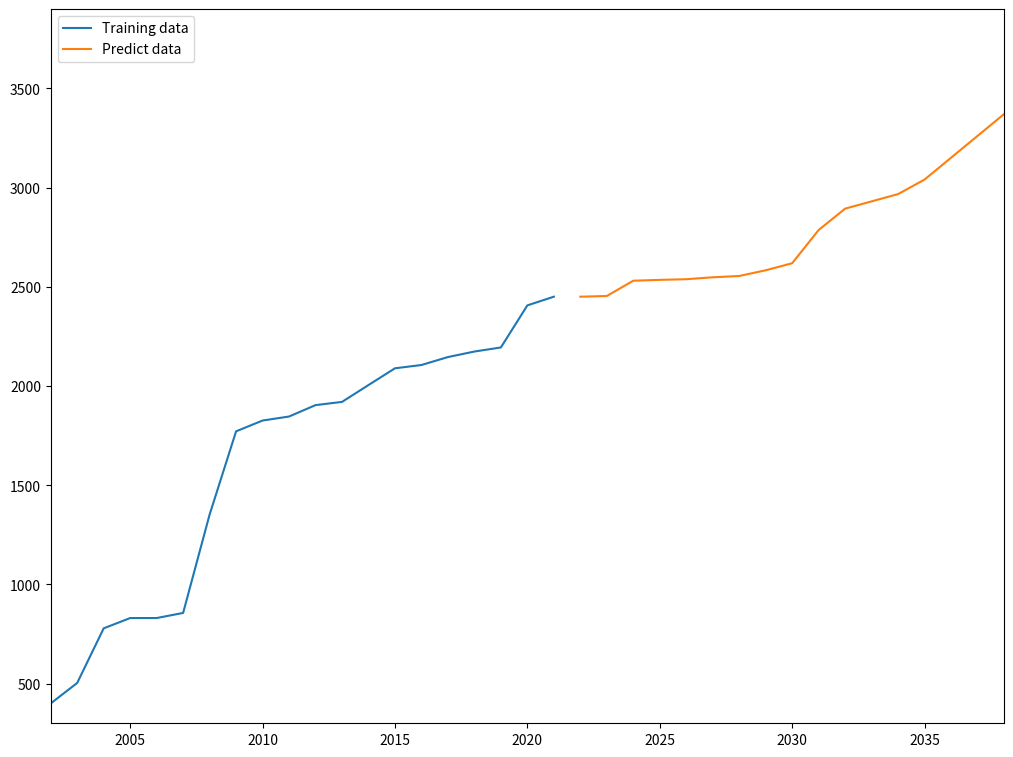

What is the minimum value for Training data?

400.0